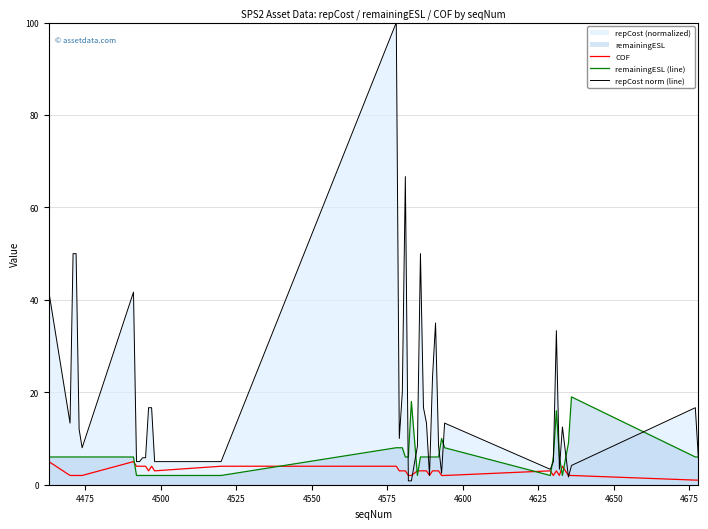

How many interior local peaks does the COF series have?

5